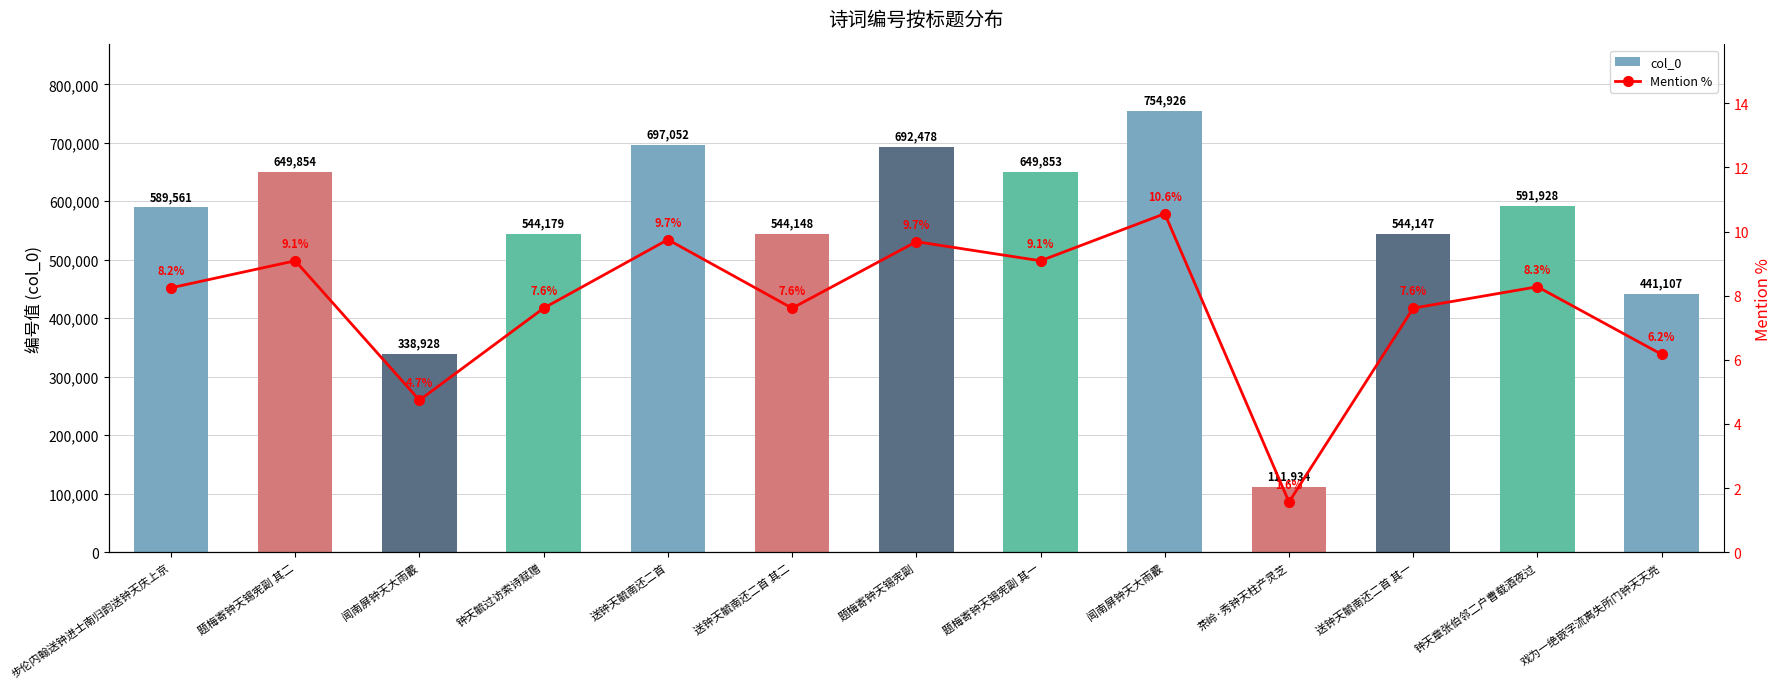

What is the difference between the col_0 values at 闻南屏钟天大雨霰 and 送钟天毓南还二首 其二?

210778.0